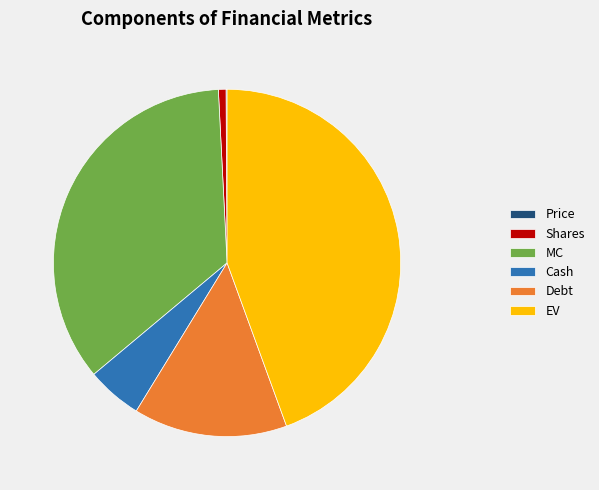

Combined, do Debt and EV account for over 50%?

Yes